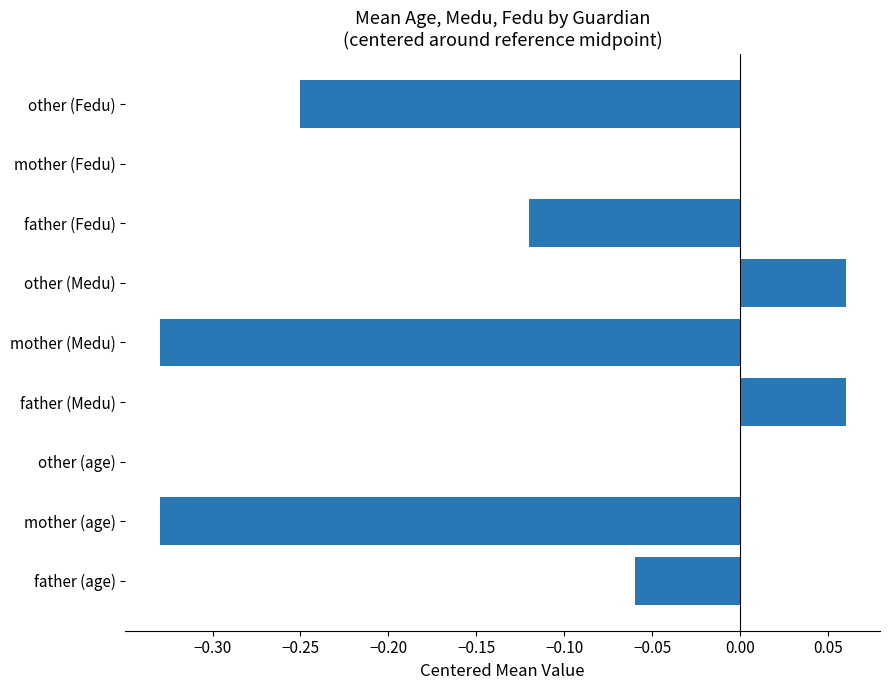

The value at father (Fedu) is -0.2. True or false?

False